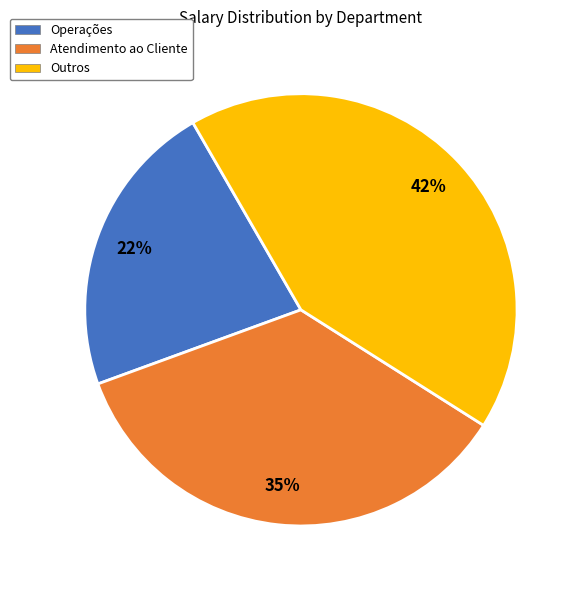

Does any single category account for the majority?

No